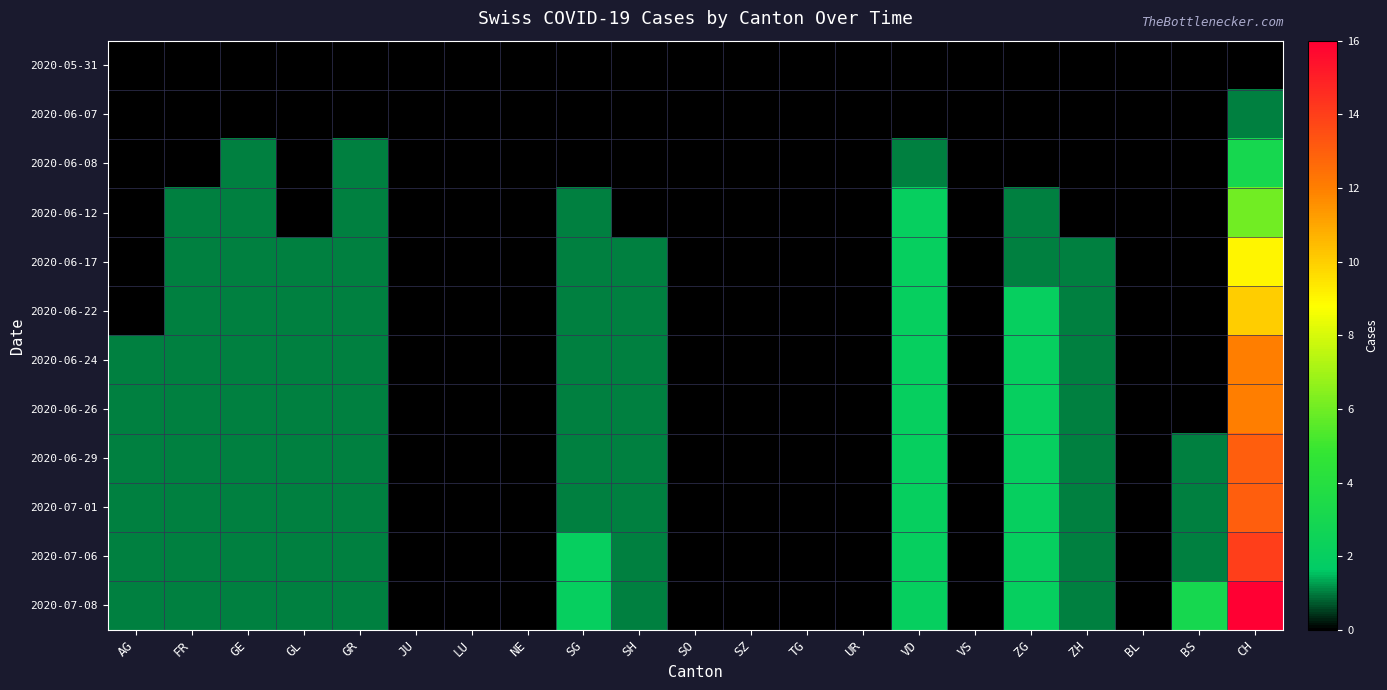

Which series has the widest spread of values?

2020-07-08